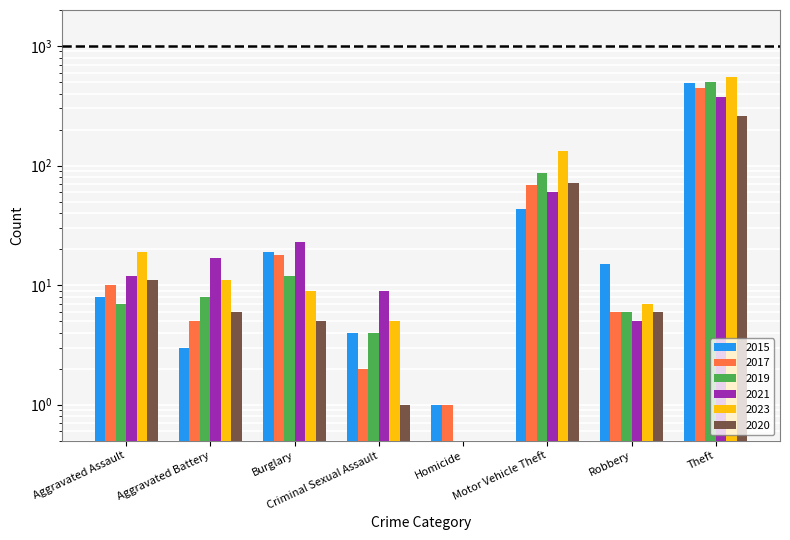

Reading left to right, list all the values displayed in this chart.

2015: Aggravated Assault=8.0	Aggravated Battery=3.0	Burglary=19.0	Criminal Sexual Assault=4.0	Homicide=1.0	Motor Vehicle Theft=43.0	Robbery=15.0	Theft=491.0
2017: Aggravated Assault=10.0	Aggravated Battery=5.0	Burglary=18.0	Criminal Sexual Assault=2.0	Homicide=1.0	Motor Vehicle Theft=69.0	Robbery=6.0	Theft=447.0
2019: Aggravated Assault=7.0	Aggravated Battery=8.0	Burglary=12.0	Criminal Sexual Assault=4.0	Homicide=0.1	Motor Vehicle Theft=87.0	Robbery=6.0	Theft=499.0
2021: Aggravated Assault=12.0	Aggravated Battery=17.0	Burglary=23.0	Criminal Sexual Assault=9.0	Homicide=0.1	Motor Vehicle Theft=60.0	Robbery=5.0	Theft=371.0
2023: Aggravated Assault=19.0	Aggravated Battery=11.0	Burglary=9.0	Criminal Sexual Assault=5.0	Homicide=0.1	Motor Vehicle Theft=133.0	Robbery=7.0	Theft=549.0
2020: Aggravated Assault=11.0	Aggravated Battery=6.0	Burglary=5.0	Criminal Sexual Assault=1.0	Homicide=0.1	Motor Vehicle Theft=71.0	Robbery=6.0	Theft=261.0